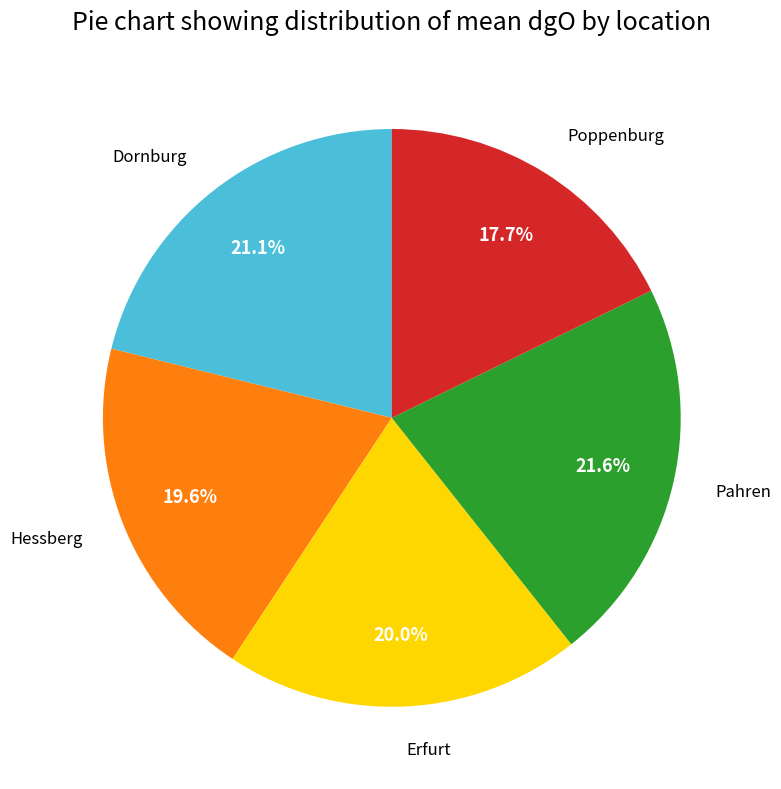

Is there any slice that represents more than half of the pie?

No